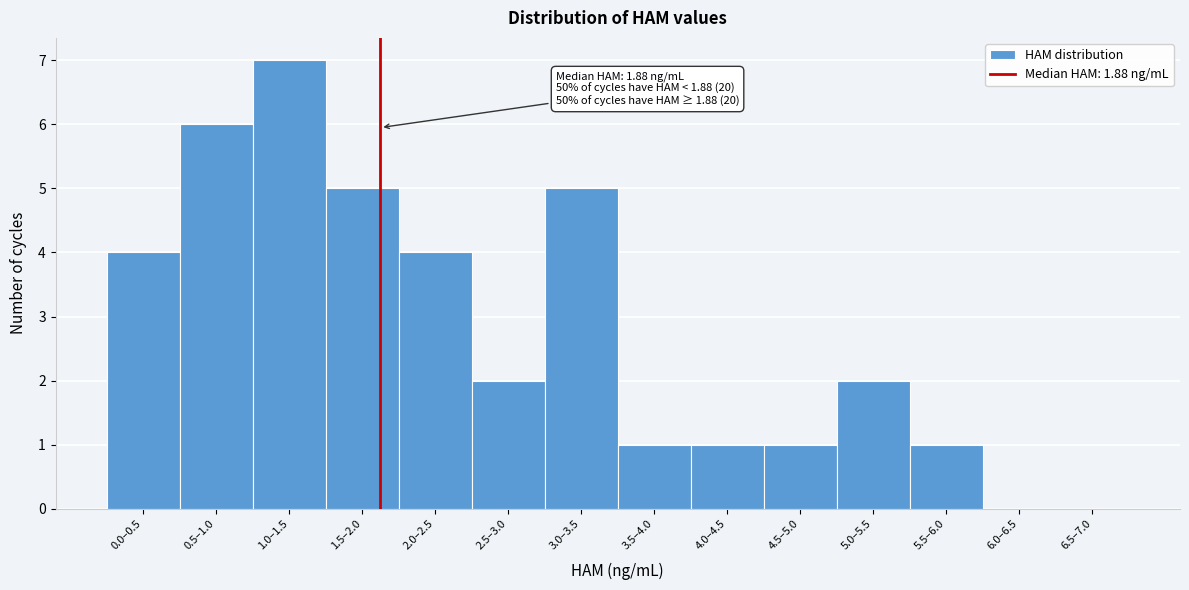

Reading left to right, list all the values displayed in this chart.

0.0–0.5=4	0.5–1.0=6	1.0–1.5=7	1.5–2.0=5	2.0–2.5=4	2.5–3.0=2	3.0–3.5=5	3.5–4.0=1	4.0–4.5=1	4.5–5.0=1	5.0–5.5=2	5.5–6.0=1	6.0–6.5=0	6.5–7.0=0